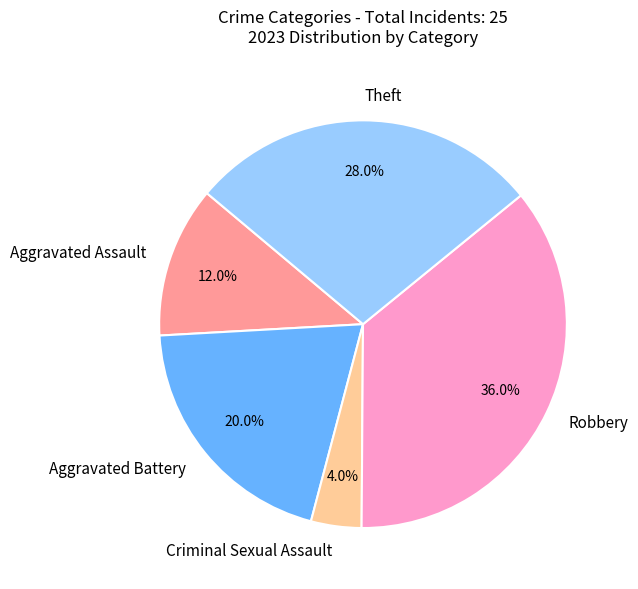

The Criminal Sexual Assault slice represents 15% of the pie. True or false?

False